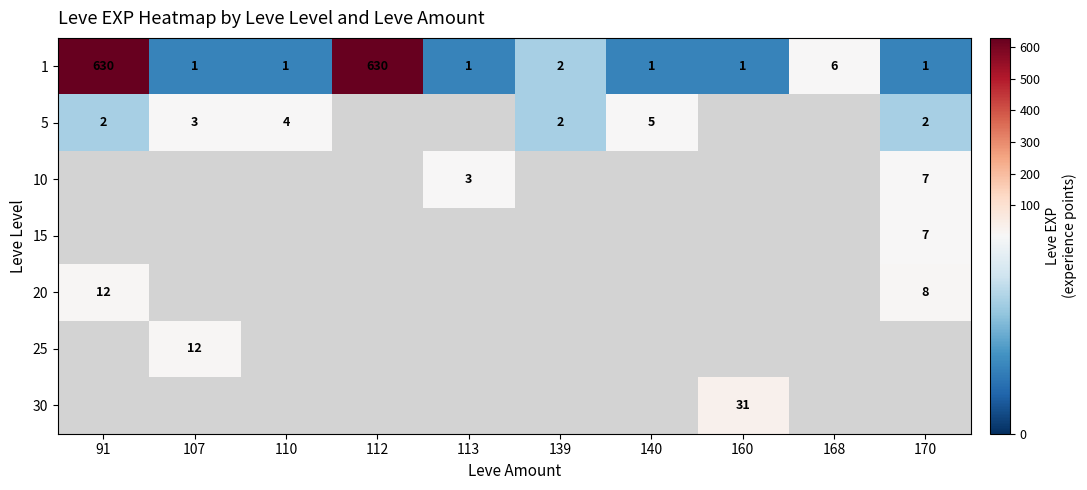

True or false: 1 has a value of 0 at 107.

False